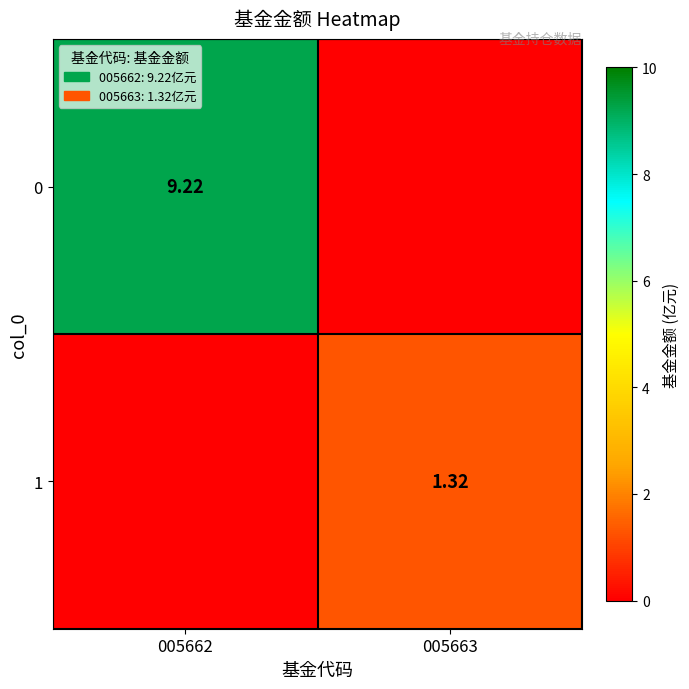

Is the value of 0 at 005662 greater than the value of 1 at 005663?

Yes